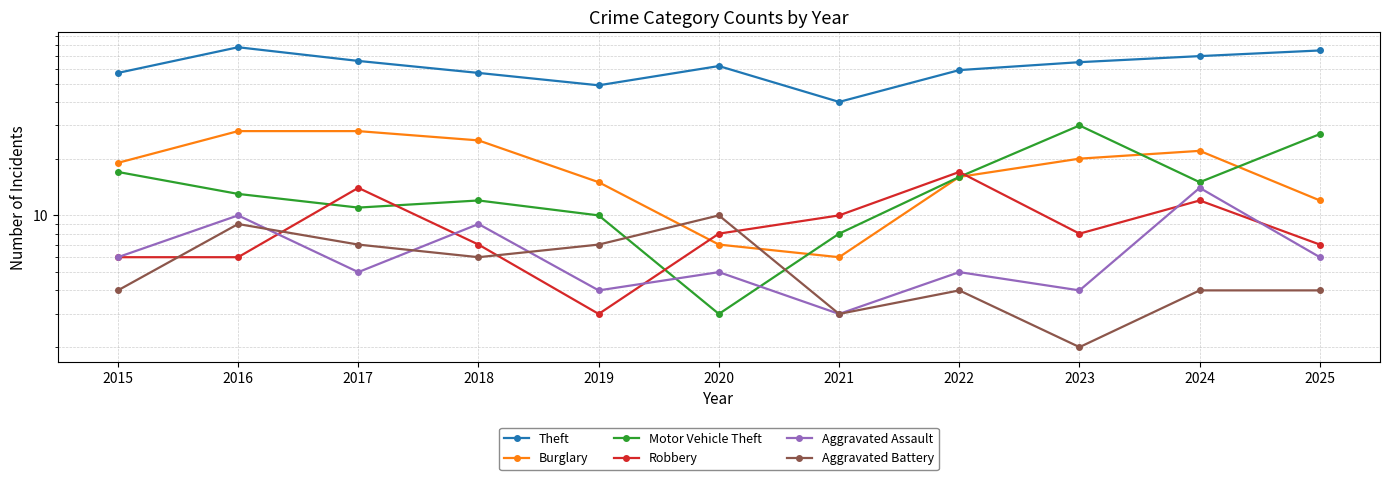

What is the average value of the Motor Vehicle Theft series?

15